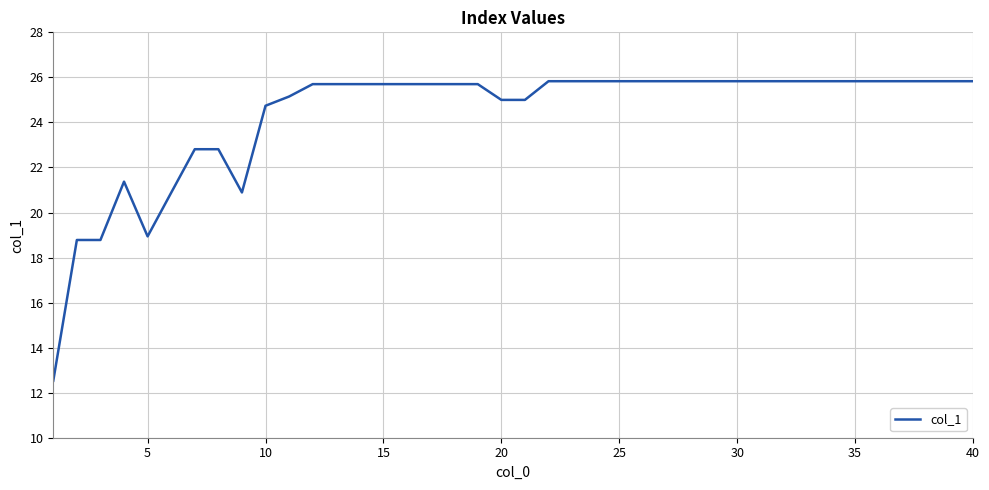

What is the difference between the maximum and minimum values?

13.3